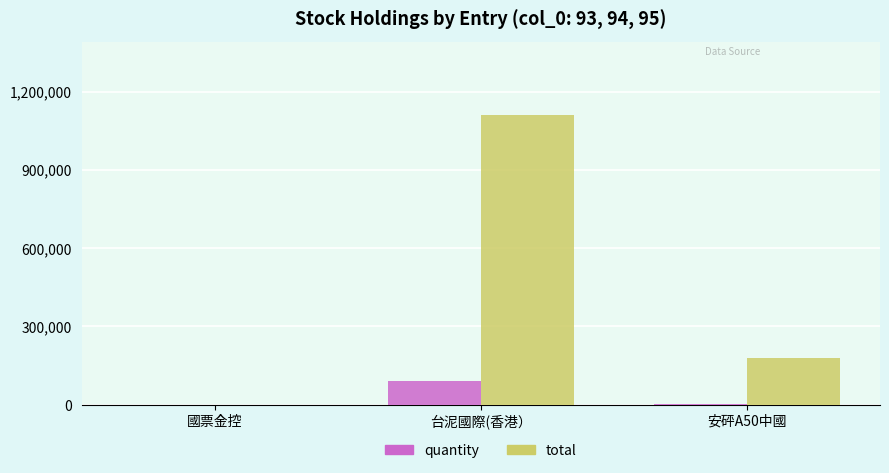

Which series changed the most between 國票金控 and 安砰A50中國?

total